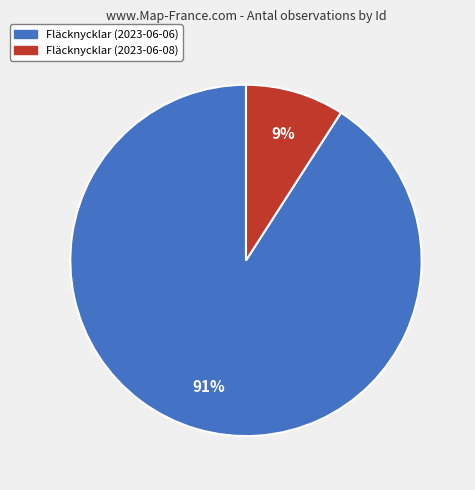

What percentage is the Fläcknycklar (2023-06-08) slice, to the nearest percent?

9%